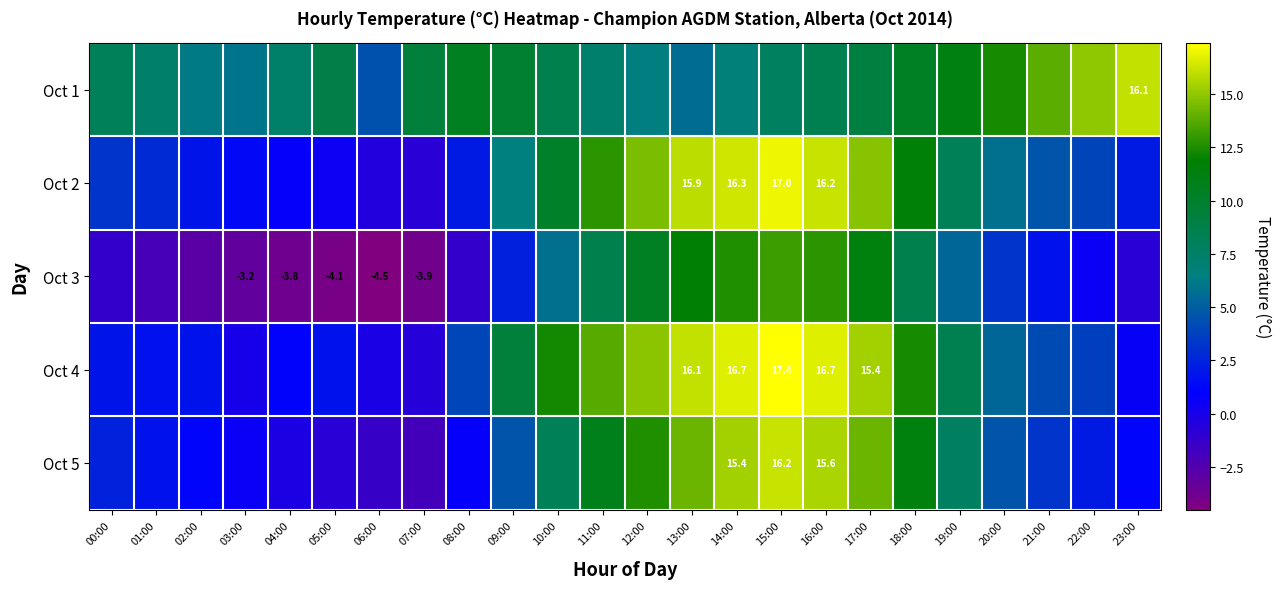

Rank the series by their maximum value, from highest to lowest.

Oct 4, Oct 2, Oct 5, Oct 1, Oct 3